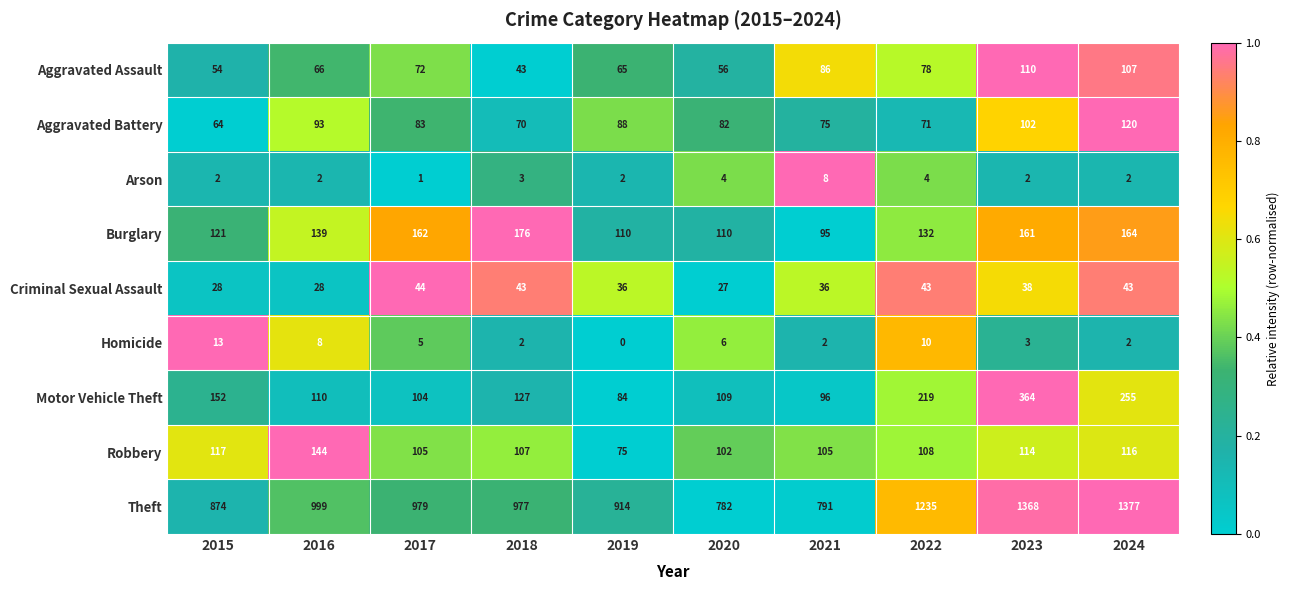

What is the sum of all Motor Vehicle Theft values?

1620